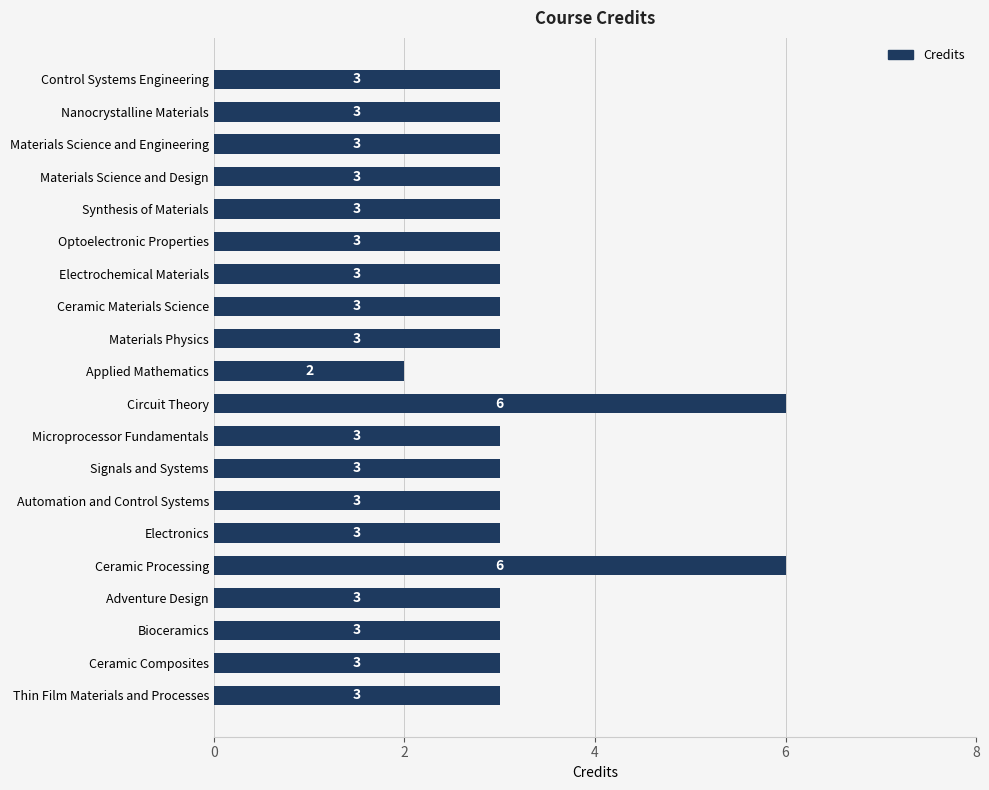

How many values are between 3 and 4?

17